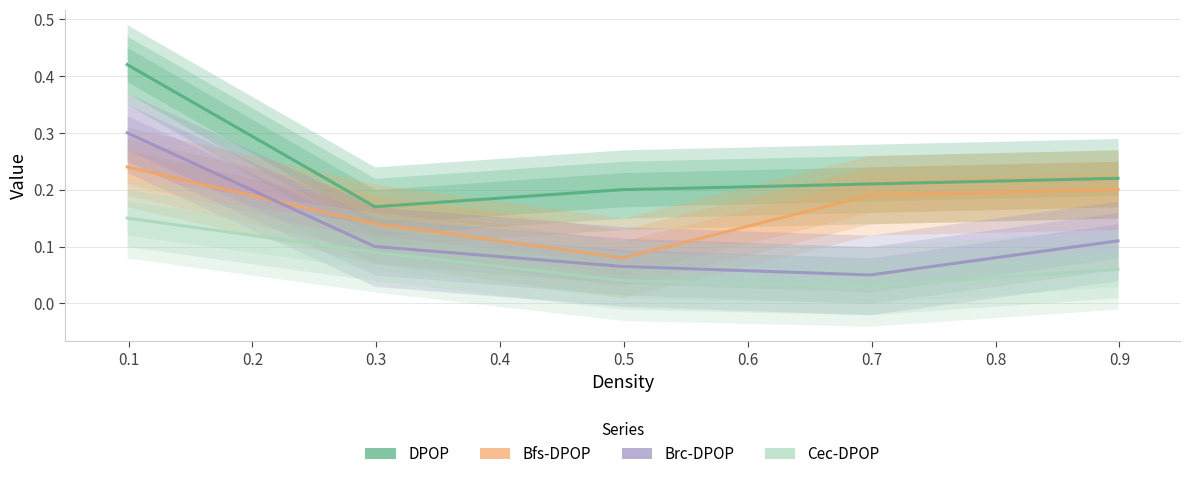

What is the greatest value displayed?

0.4